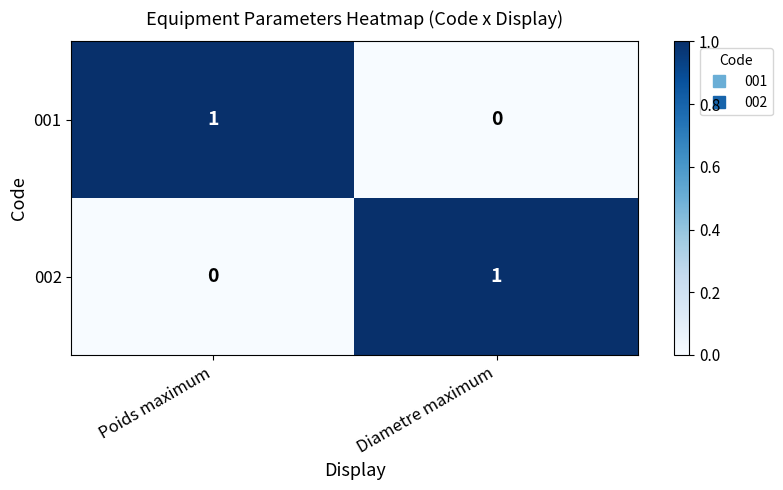

Count the number of categories in the chart.

2